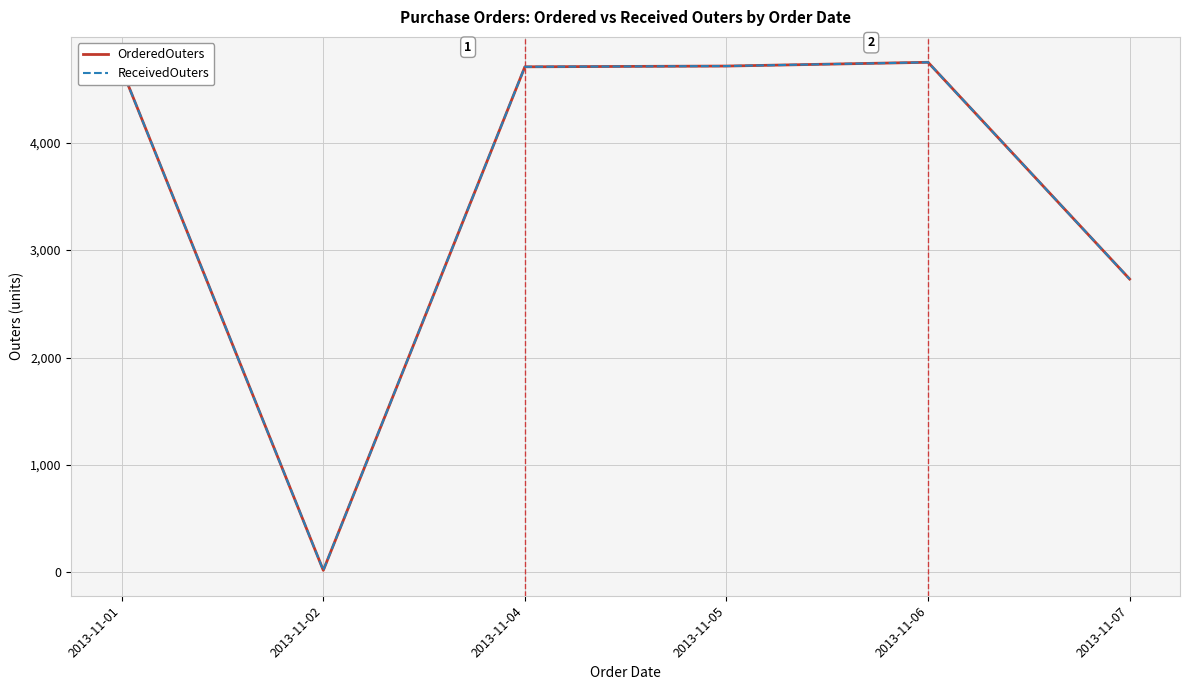

What is the smallest value displayed?

20